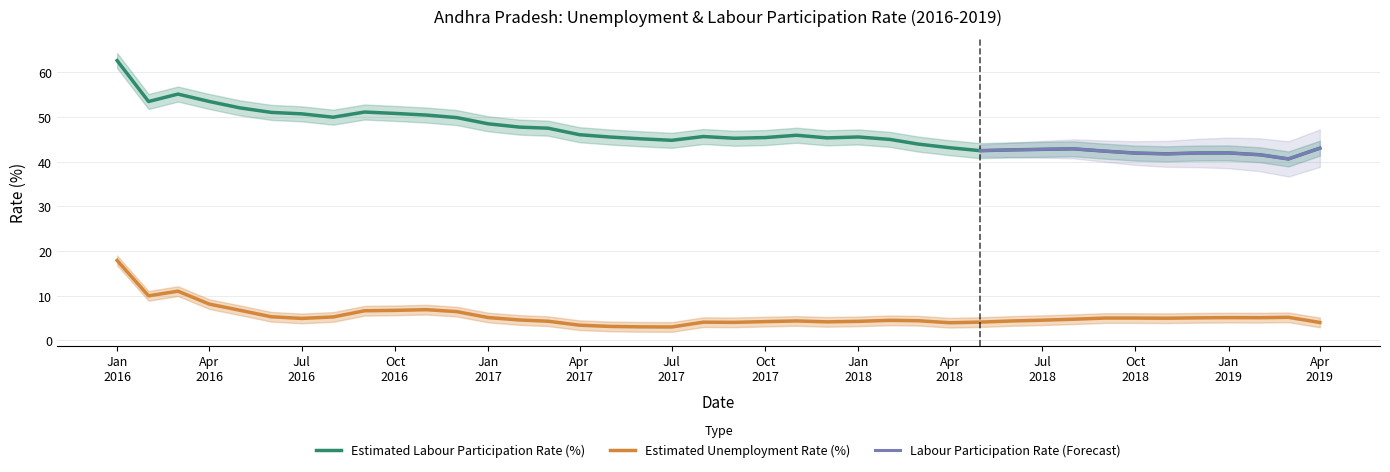

What is the maximum value for Estimated Labour Participation Rate (%)?

62.7